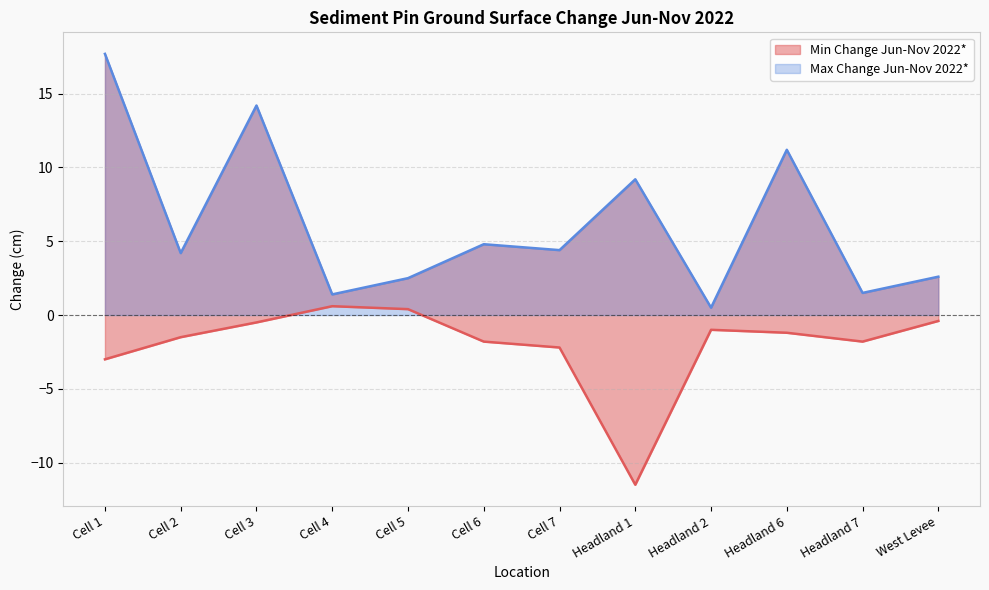

What is the label of the 7th point from the left?

Cell 7